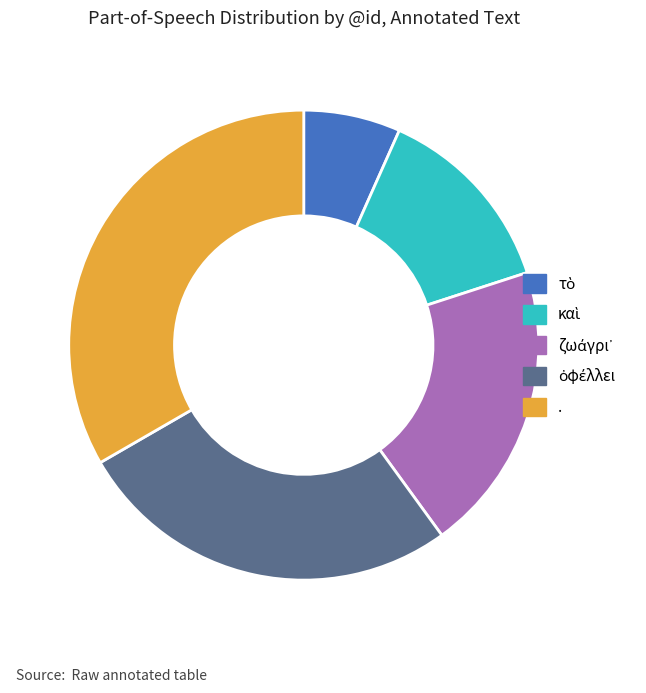

The . slice represents 47% of the pie. True or false?

False